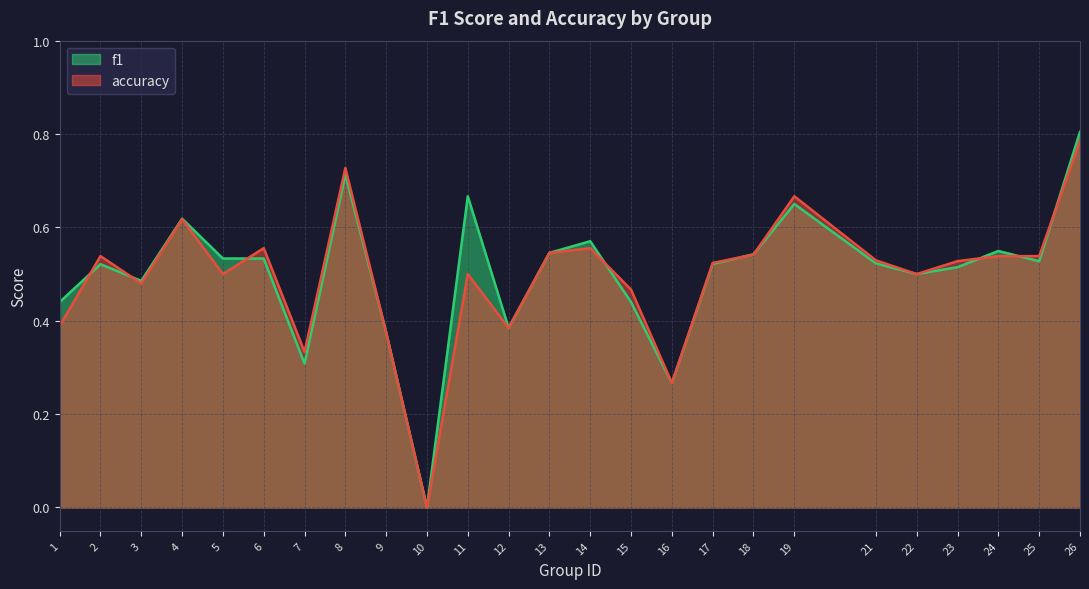

What is the value of the accuracy point at the 6th from the left?

0.6